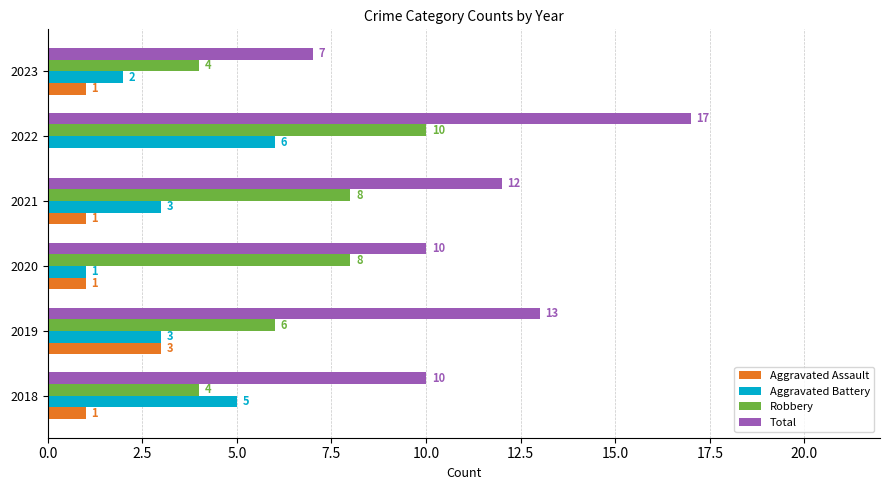

The Aggravated Battery series shows 2 at 2022. True or false?

False